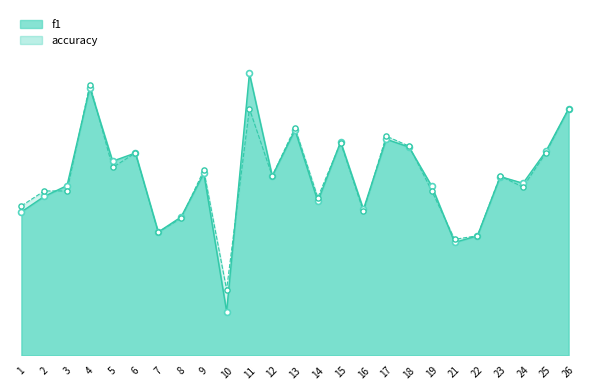

What are all the series names shown in the legend?

f1, accuracy